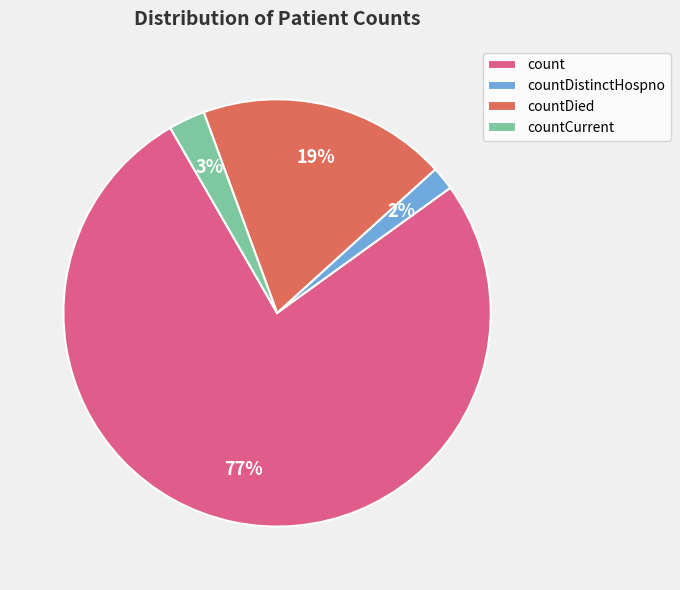

How many segments does this pie chart have?

4